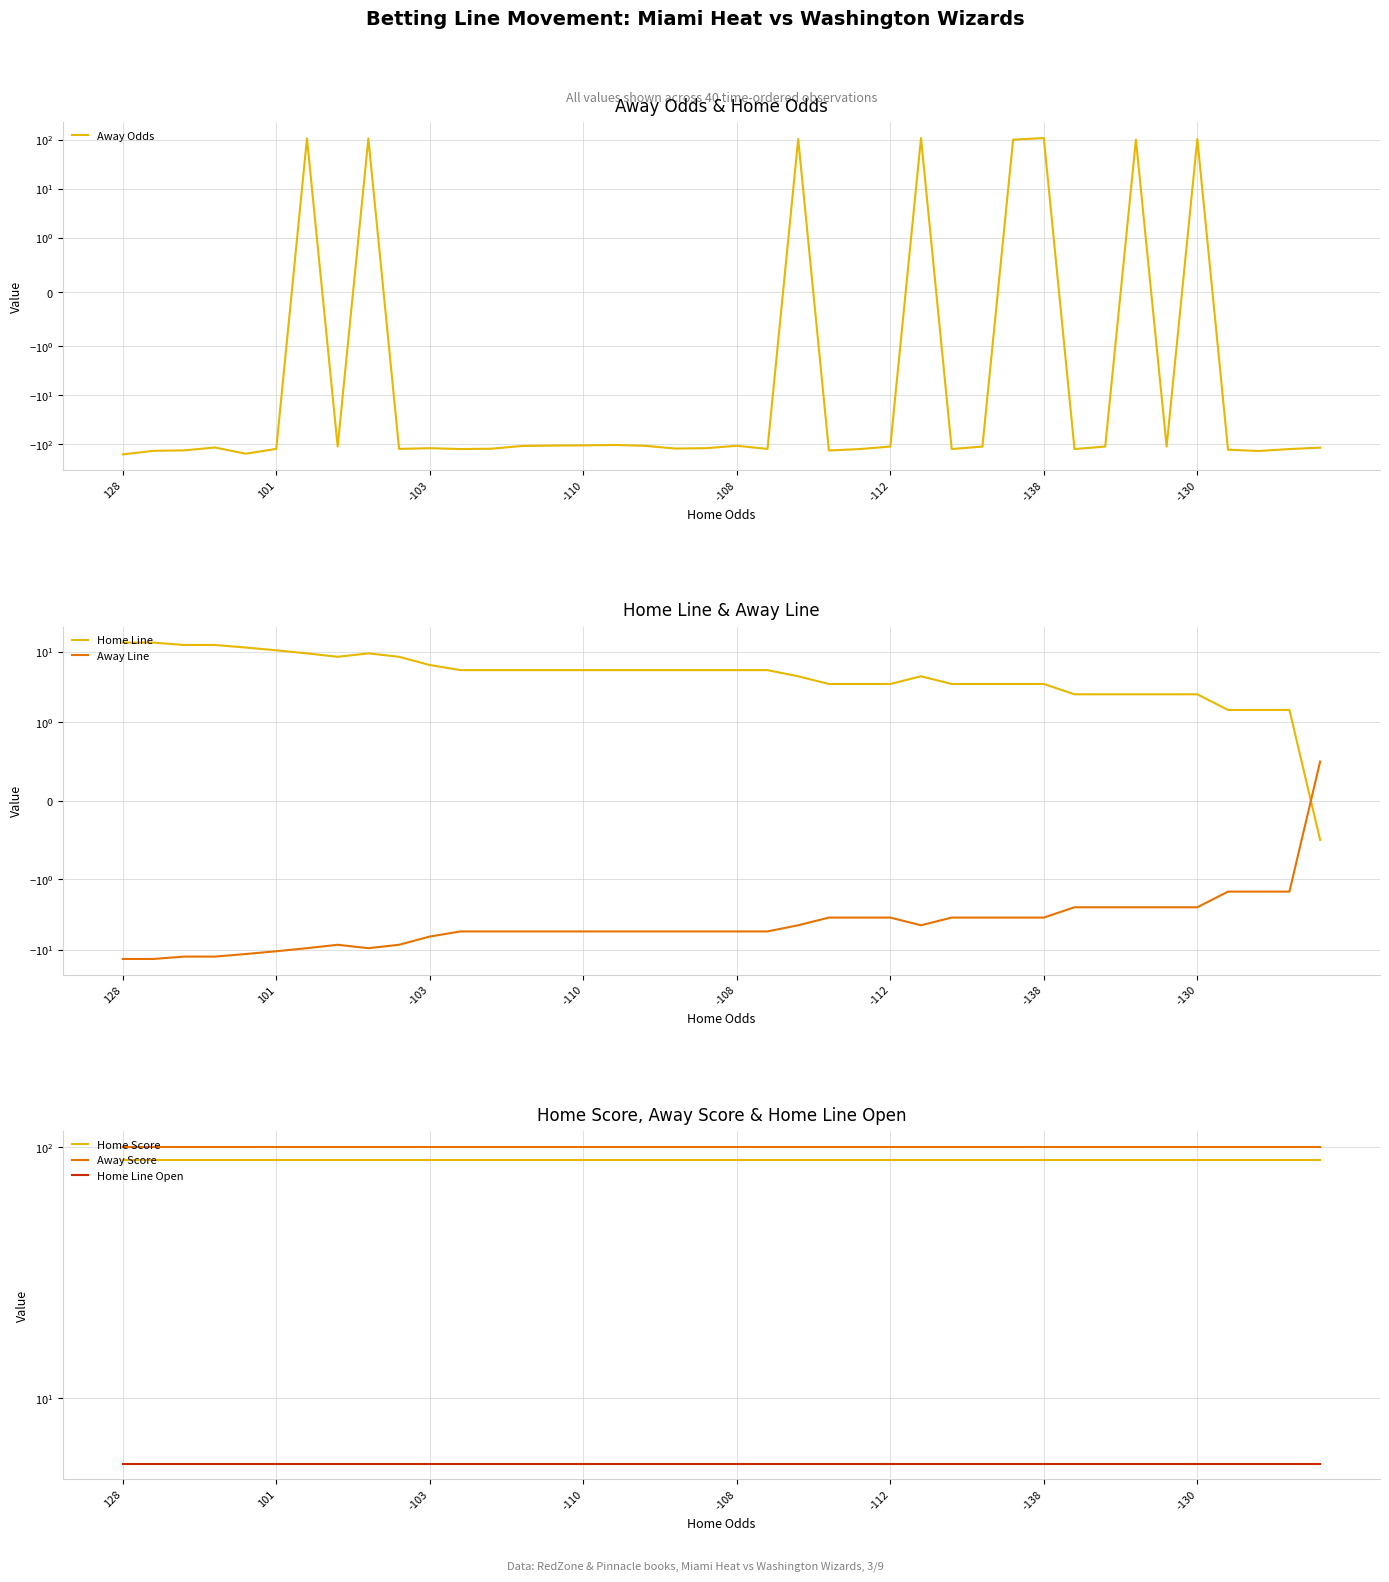

What is the value of the Home Score point at the 25th from the left?

89.0